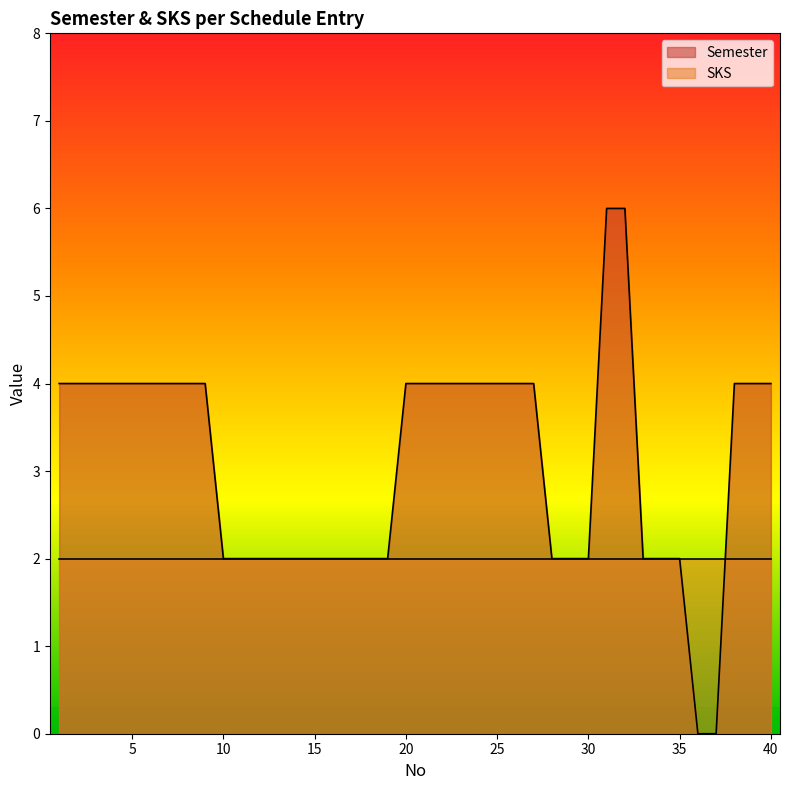

What is the value of the 2nd point from the left?

4